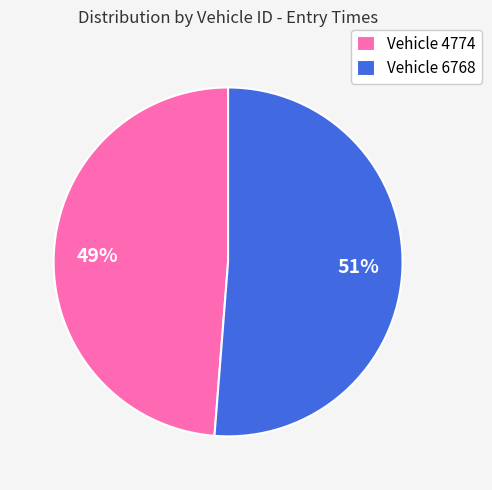

To the nearest percent, what is the average slice percentage?

50%